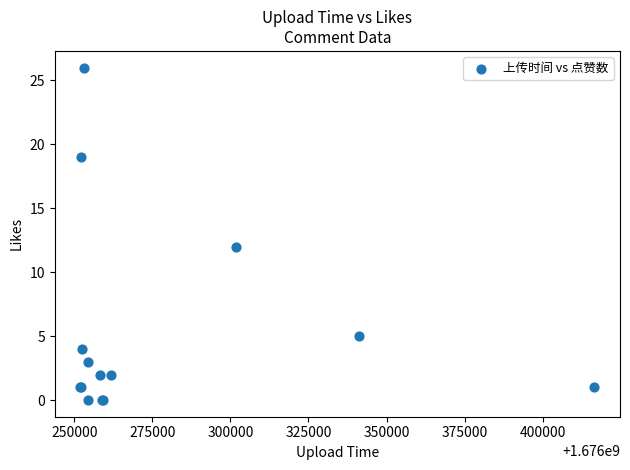

What Y value in the scatter plot is closest to 13?

12